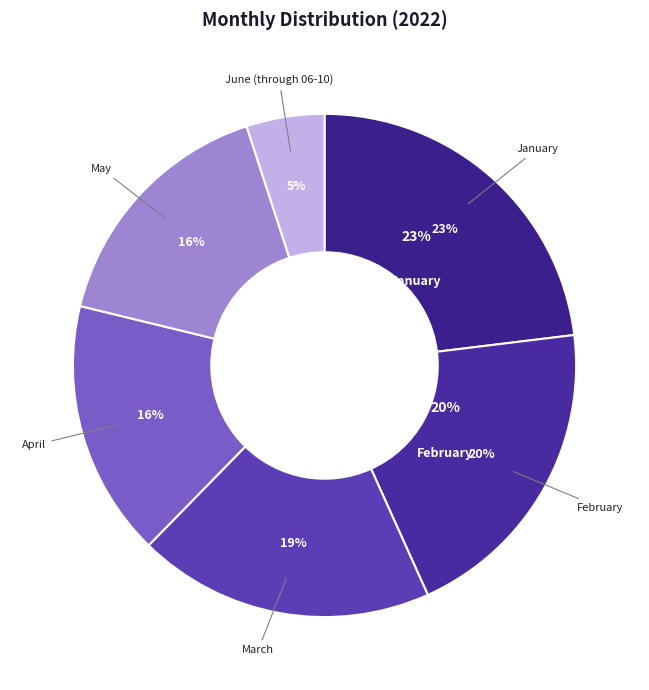

How many slices are in this pie chart?

6